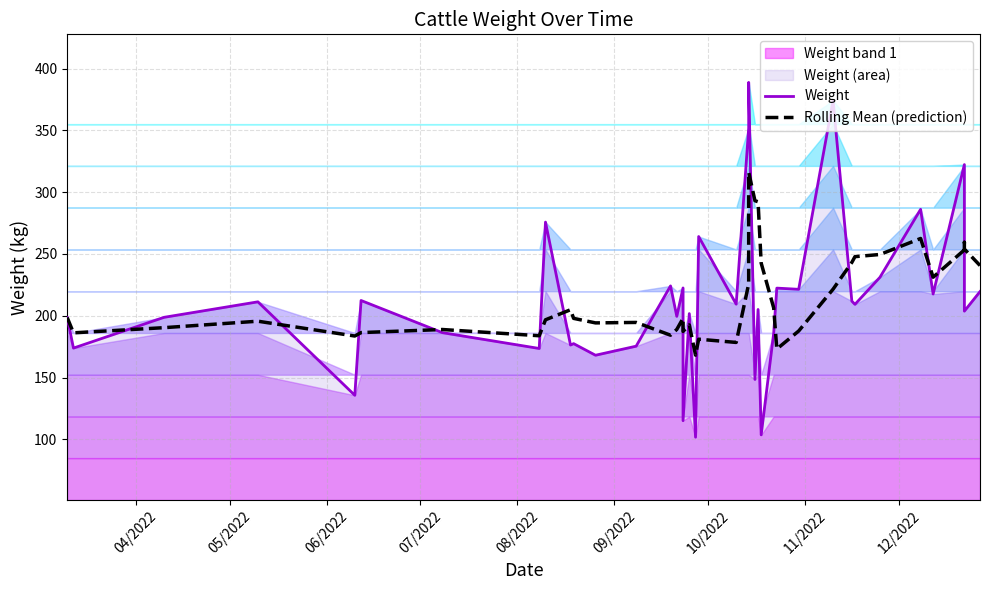

What is the difference between the maximum and minimum values in the Weight series?

287.1